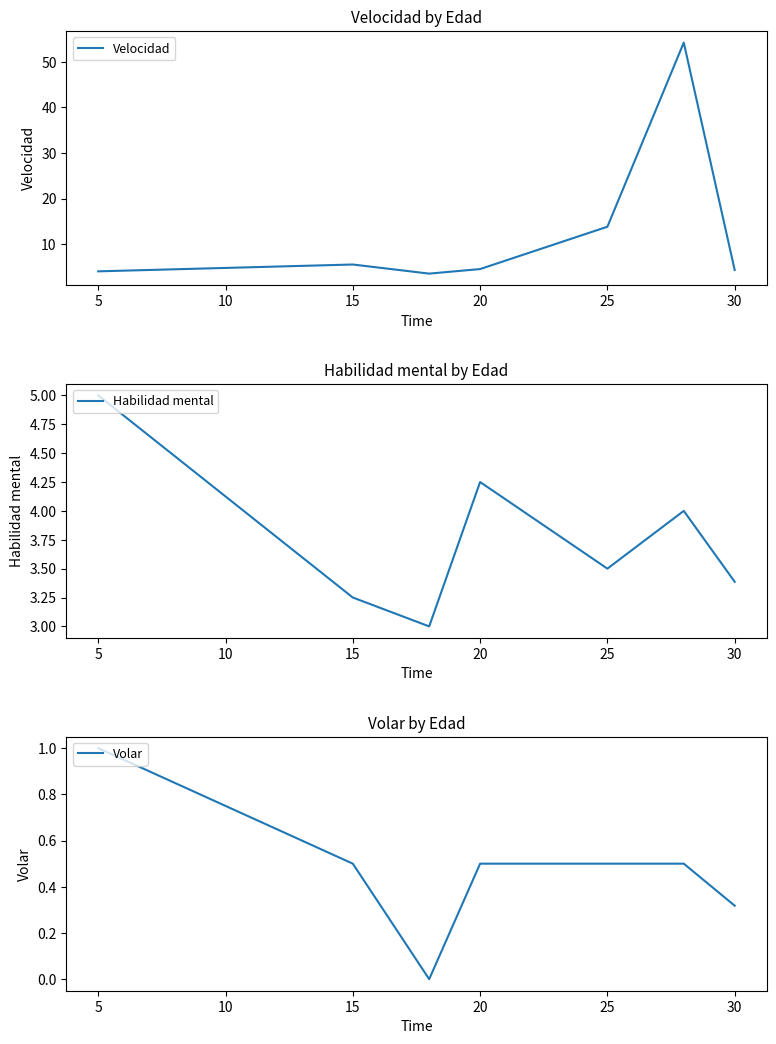

Reading left to right, extract all data points from this chart.

Velocidad: 0=4.0	5=5.5	10=3.5	15=4.5	20=13.8	25=54.2	30=4.3
Habilidad mental: 0=5.0	5=3.2	10=3.0	15=4.2	20=3.5	25=4.0	30=3.4
Volar: 0=1.0	5=0.5	10=0.0	15=0.5	20=0.5	25=0.5	30=0.3